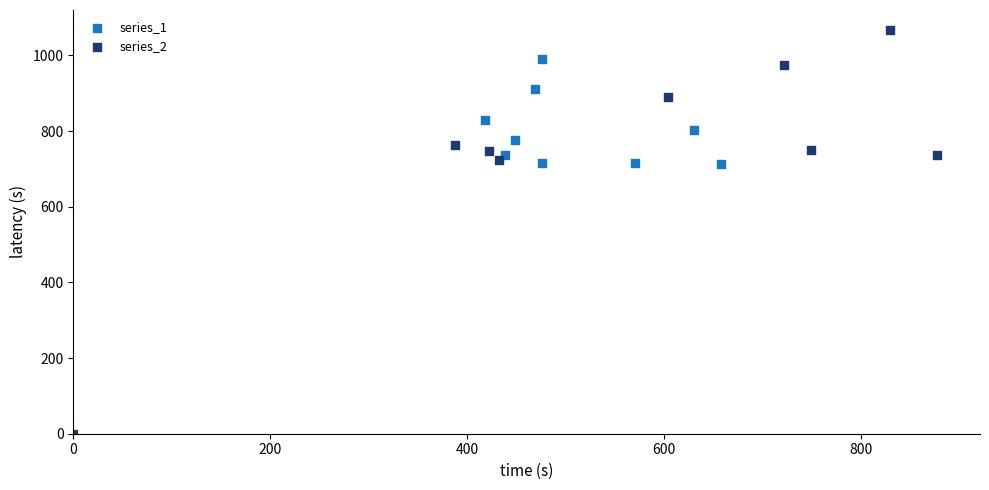

Which series has the widest spread of Y values?

series_2